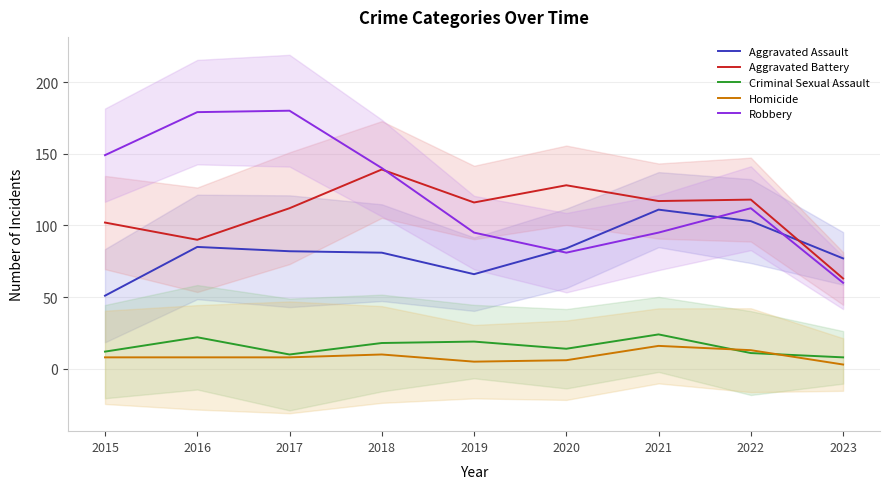

True or false: Homicide and Aggravated Assault intersect in this chart.

False